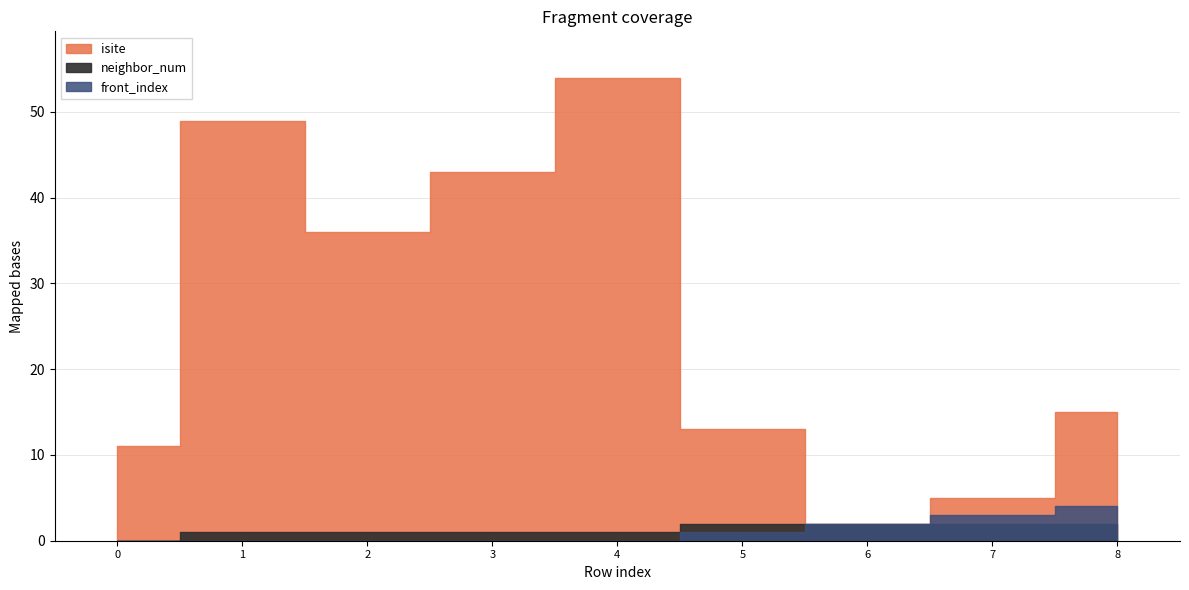

Reading right to left, list all the values displayed in this chart.

isite: 15	5	2	13	54	43	36	49	11
neighbor_num: 2	2	2	2	1	1	1	1	0
front_index: 4	3	2	1	0	0	0	0	0